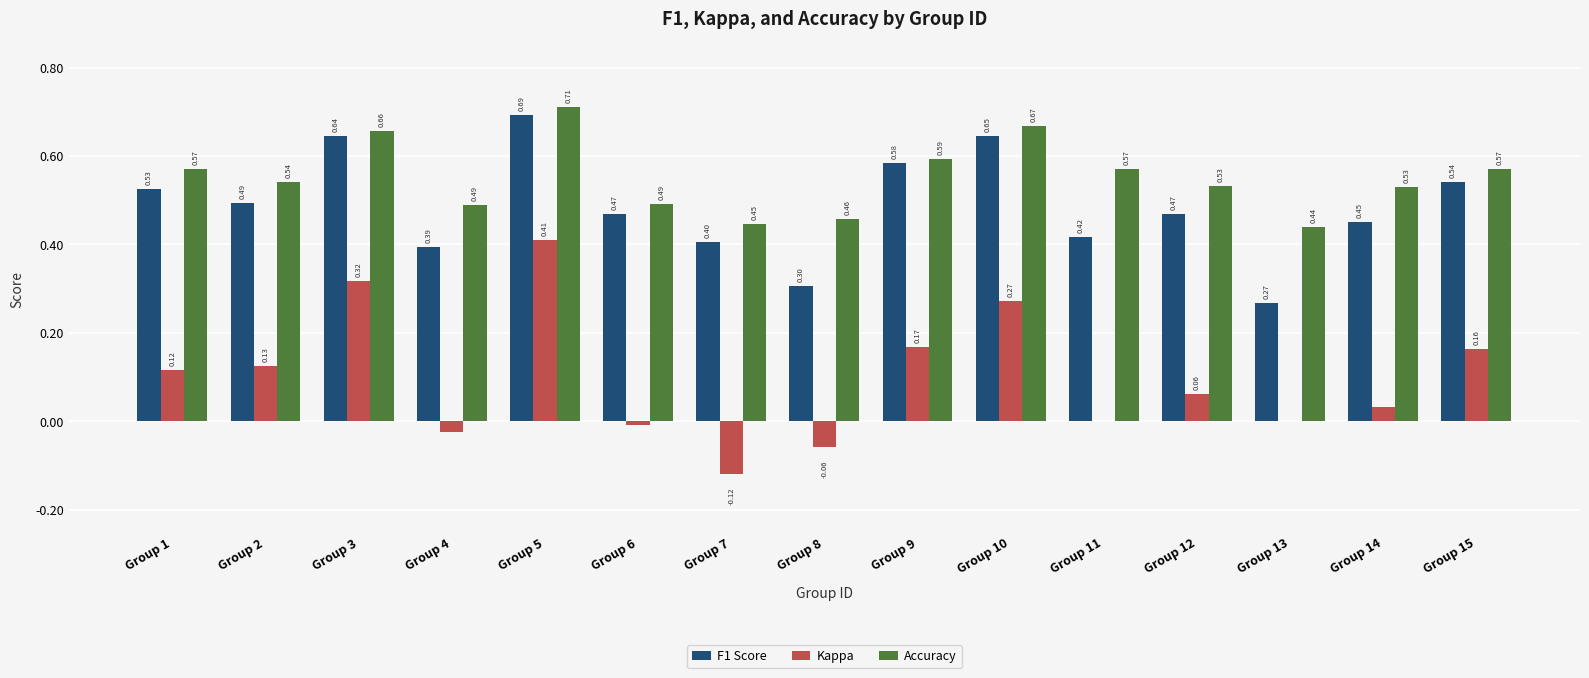

At which category is the sum across all series the highest?

Group 5